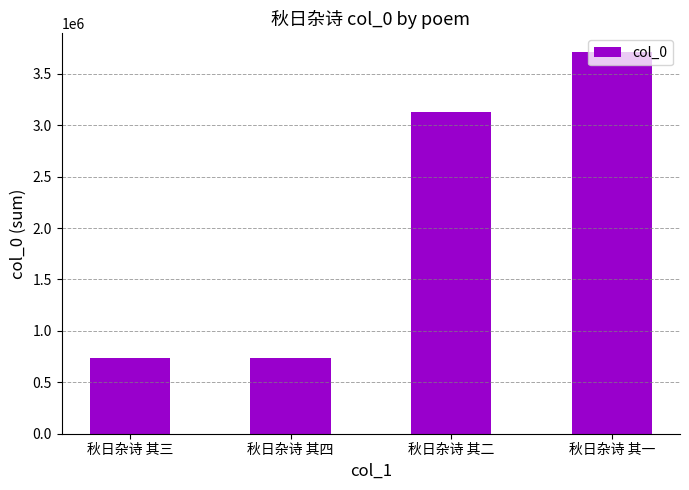

What is the ratio of the value at 秋日杂诗 其四 to the value at 秋日杂诗 其二?

0.2